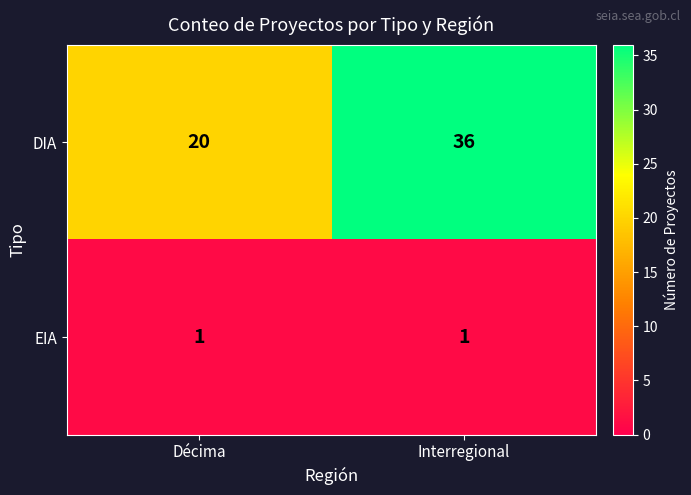

Which series has the largest total across all categories?

DIA